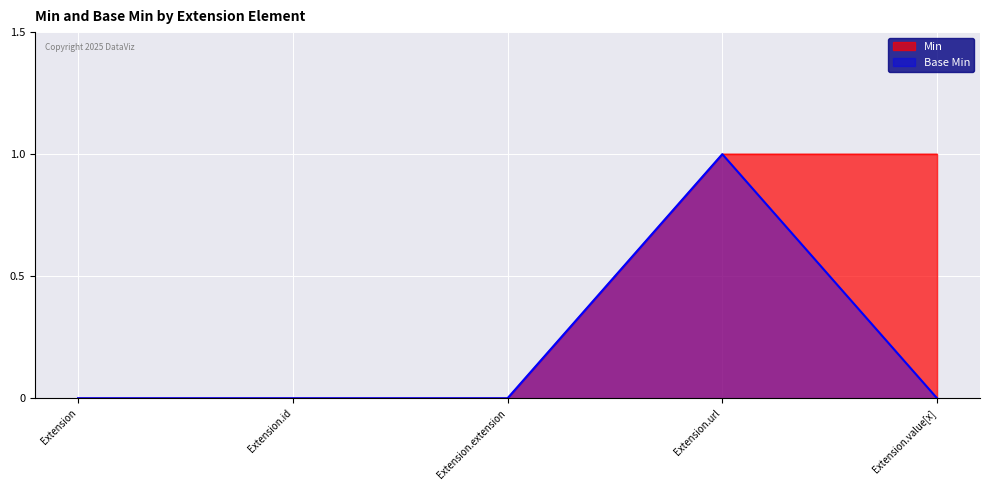

What are all the series names shown in the legend?

Min, Base Min